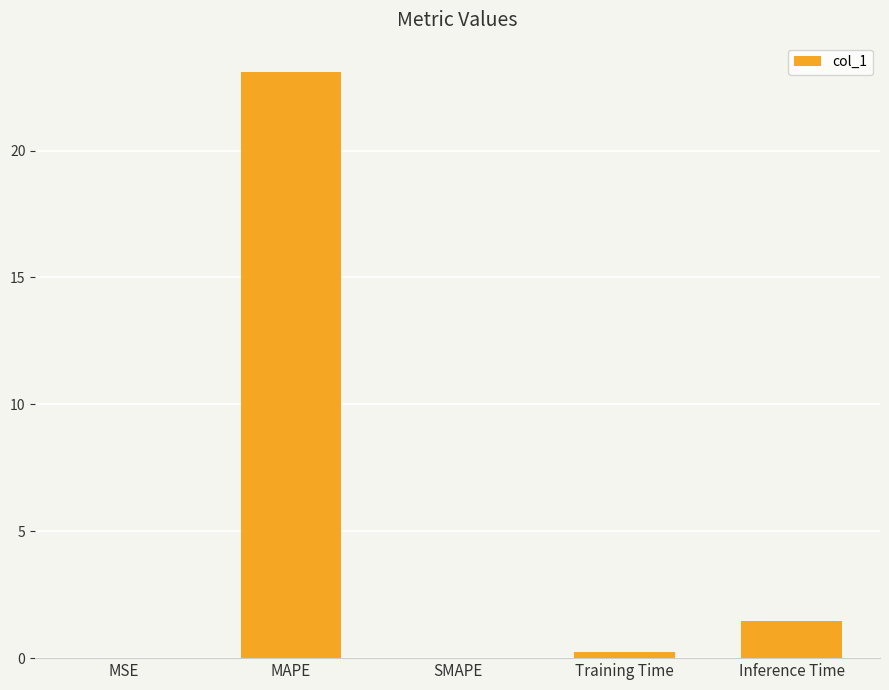

The chart shows a value of 0.0 at MSE. True or false?

True